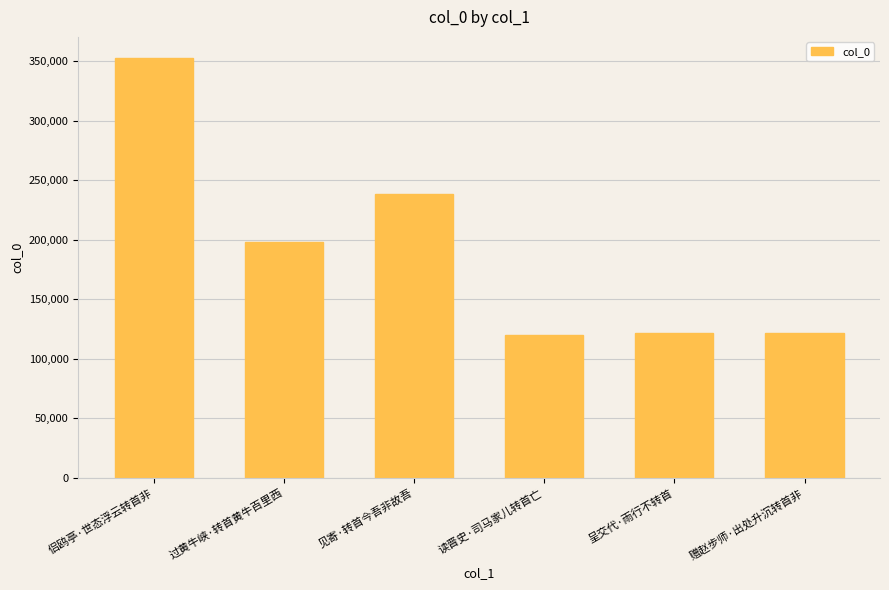

What is the minimum value shown in the chart?

120077